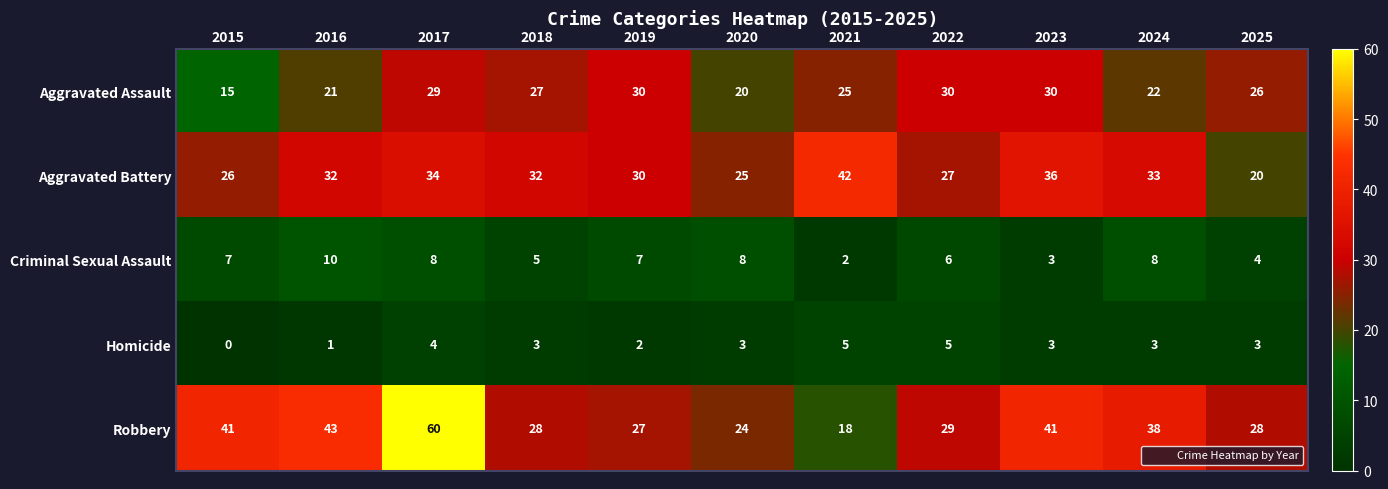

At 2017, list the series in order from largest to smallest.

Robbery, Aggravated Battery, Aggravated Assault, Criminal Sexual Assault, Homicide